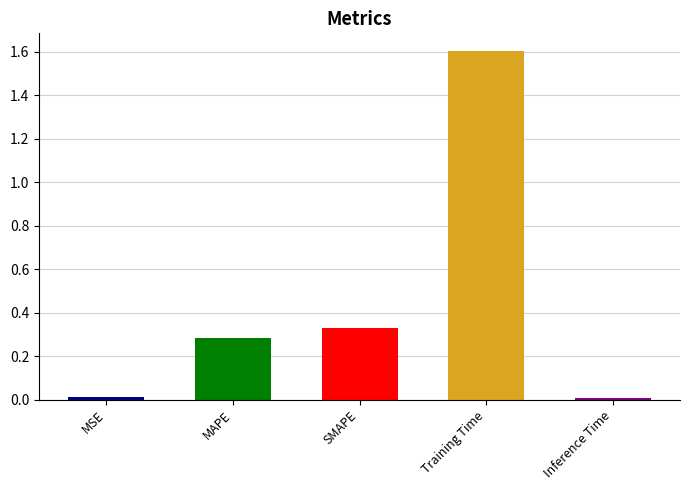

Are the bars horizontal?

No